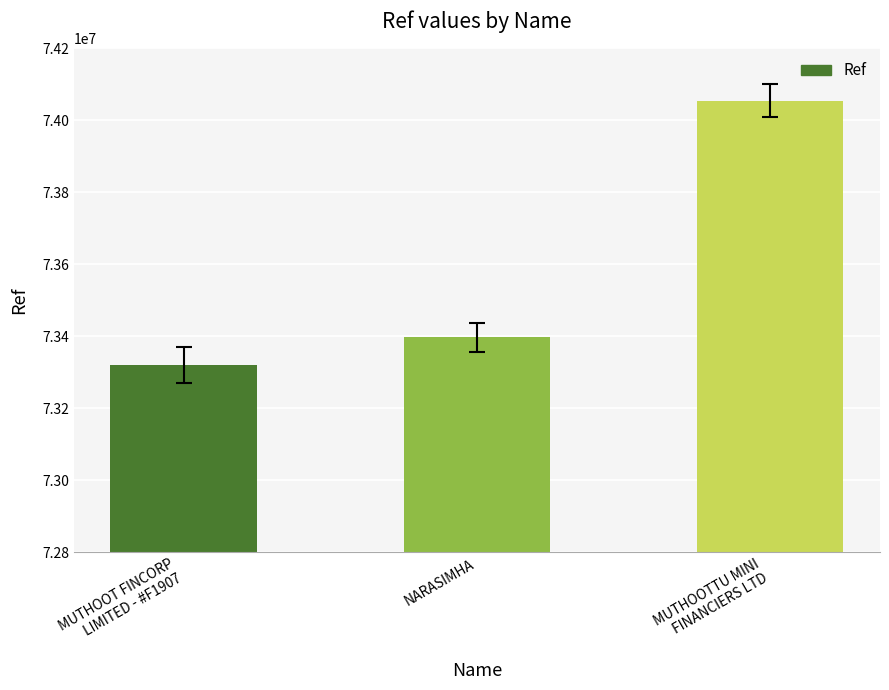

At which category does the chart reach its peak across all series?

MUTHOOTTU MINI
FINANCIERS LTD